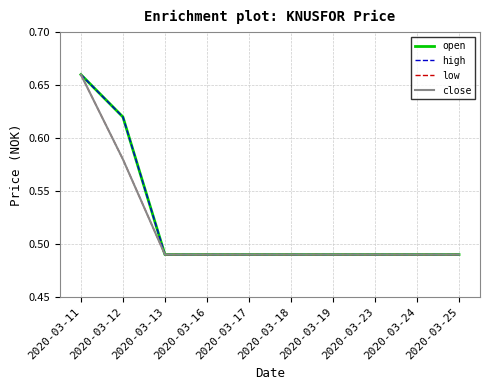

What is the greatest value displayed?

0.7